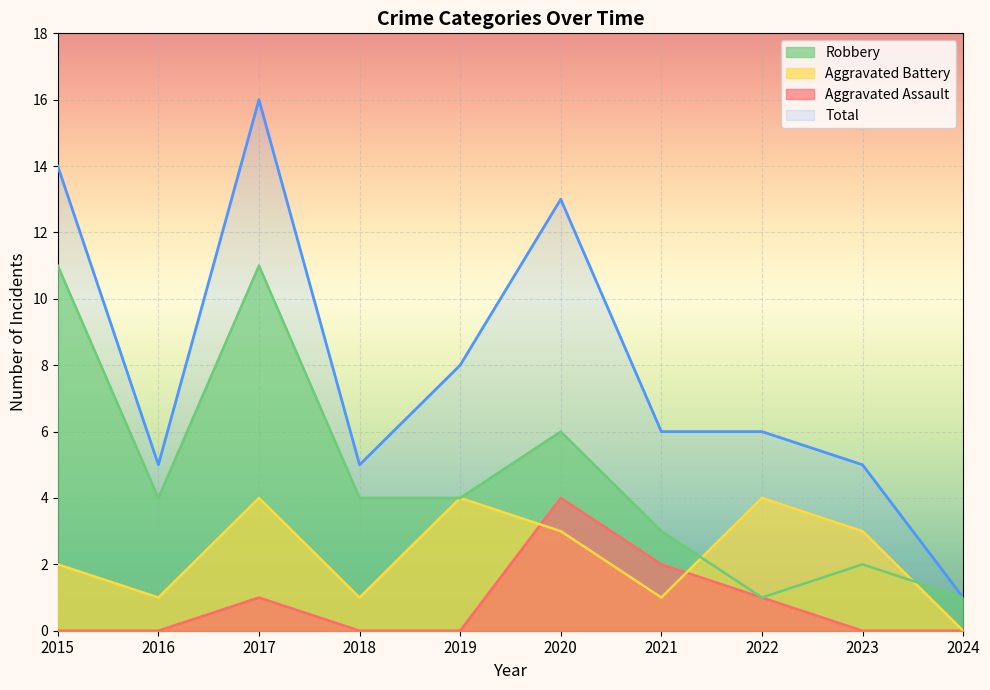

List the series in order of their peak value, lowest first.

Aggravated Assault, Aggravated Battery, Robbery, Total